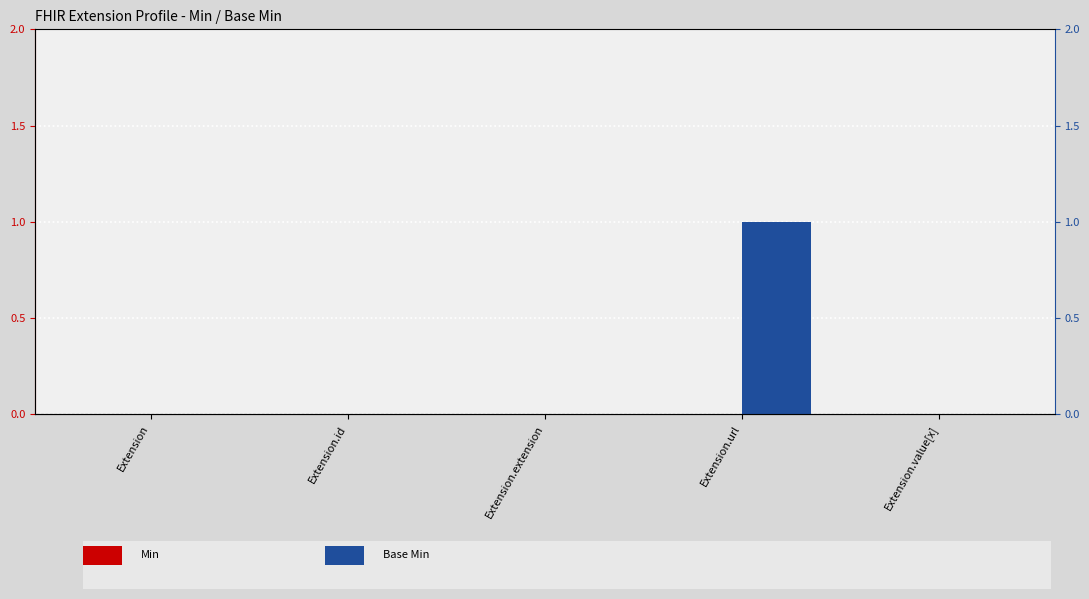

Is it true that Base Min equals -1 at Extension.extension?

False